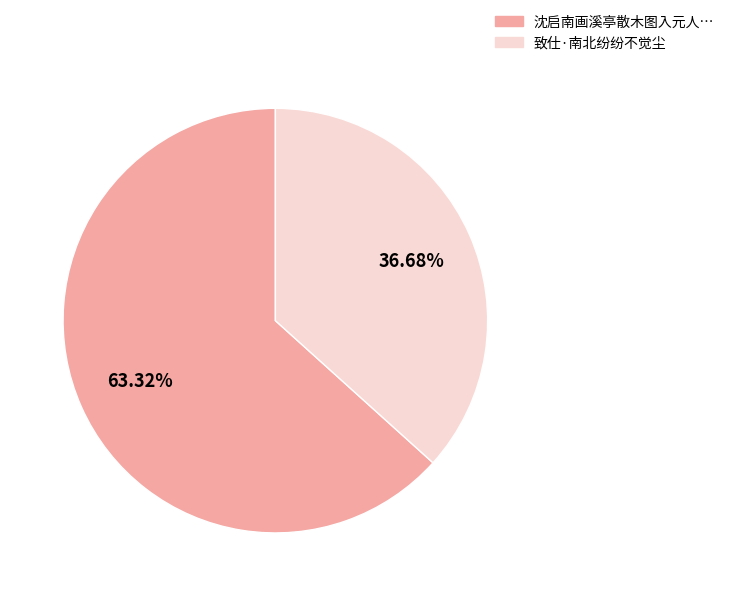

To the nearest percent, what is the difference between the largest and smallest slice percentages?

27%